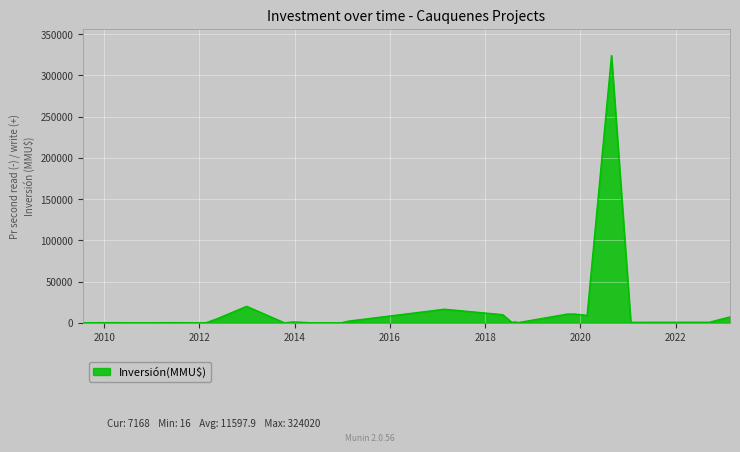

Where is the first local maximum?

4